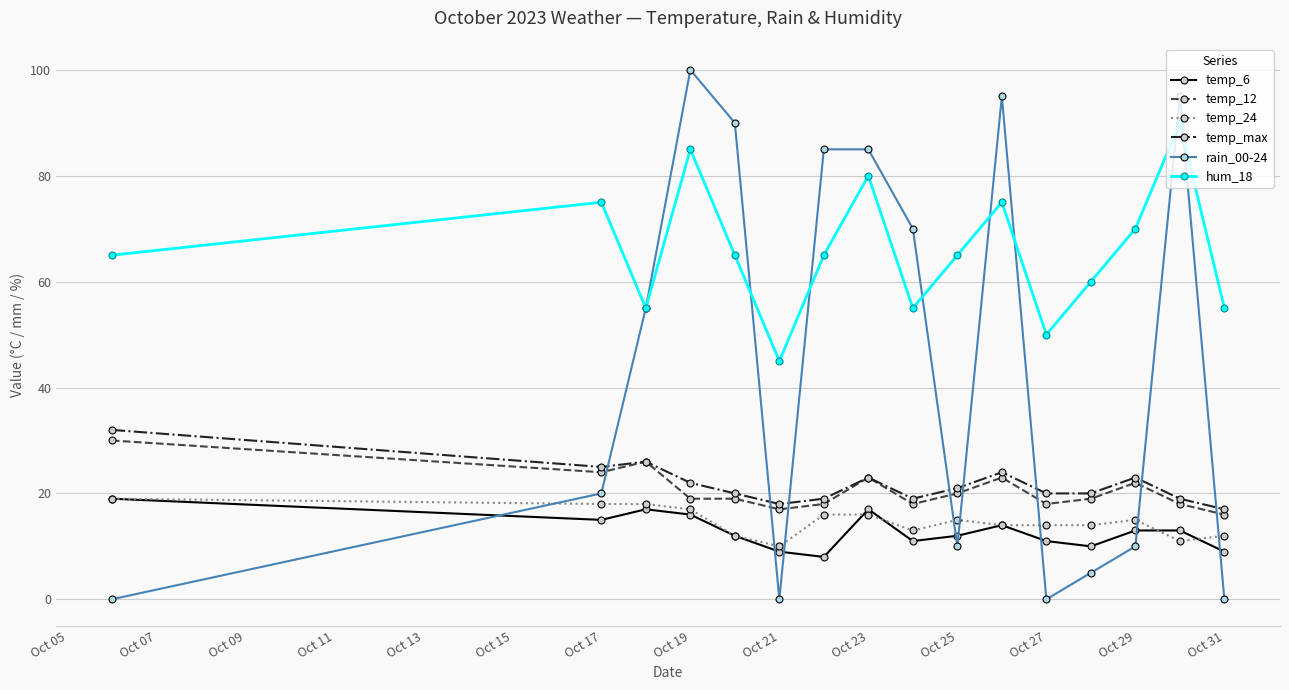

Reading left to right, extract all data points from this chart.

temp_6: 19	15	17	16	12	9	8	17	11	12	14	11	10	13	13	9
temp_12: 30	24	26	19	19	17	18	23	18	20	23	18	19	22	18	16
temp_24: 19	18	18	17	12	10	16	16	13	15	14	14	14	15	11	12
temp_max: 32	25	26	22	20	18	19	23	19	21	24	20	20	23	19	17
rain_00-24: 0	20	55	100	90	0	85	85	70	10	95	0	5	10	95	0
hum_18: 65	75	55	85	65	45	65	80	55	65	75	50	60	70	90	55